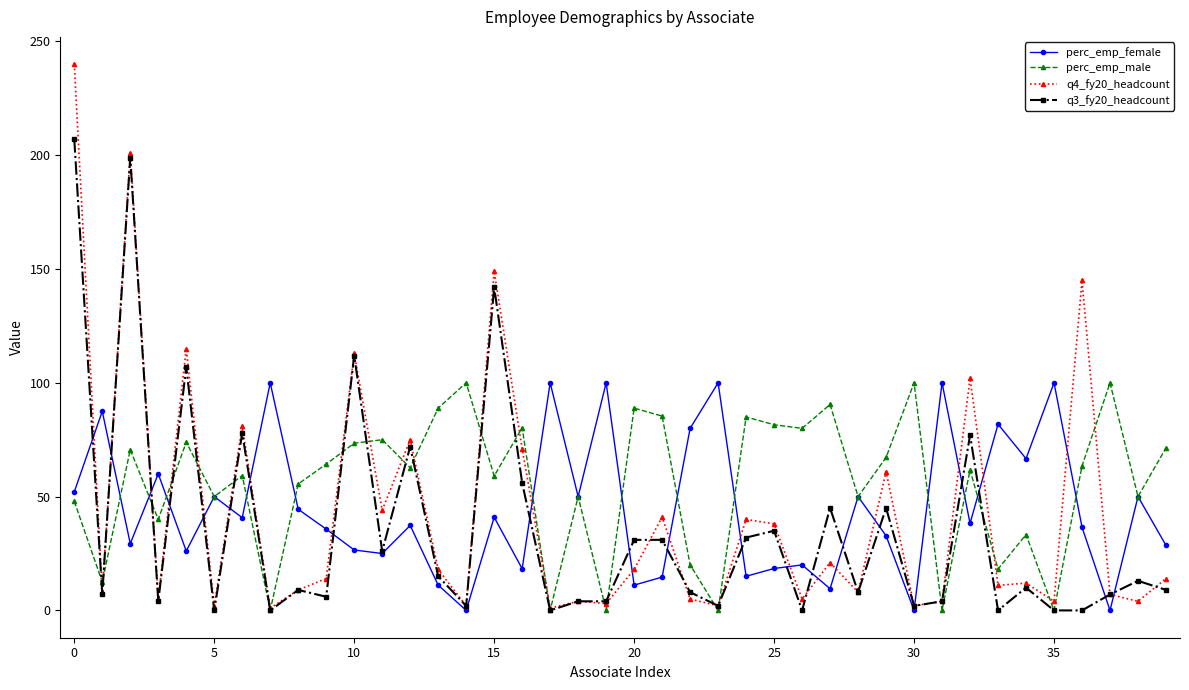

True or false: perc_emp_male has more than 2 interior local peaks.

True